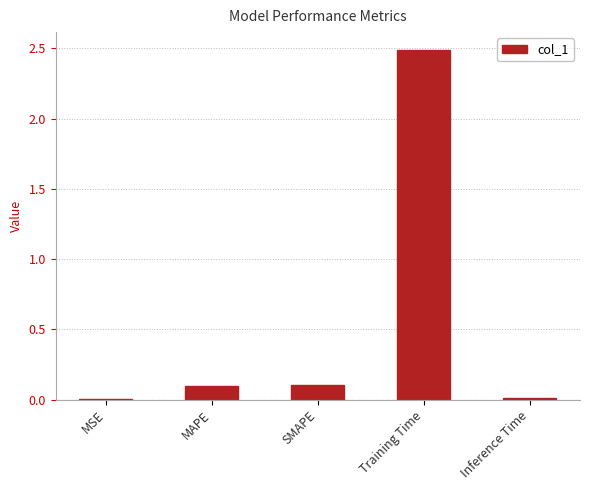

What value does the data have at SMAPE?

0.1